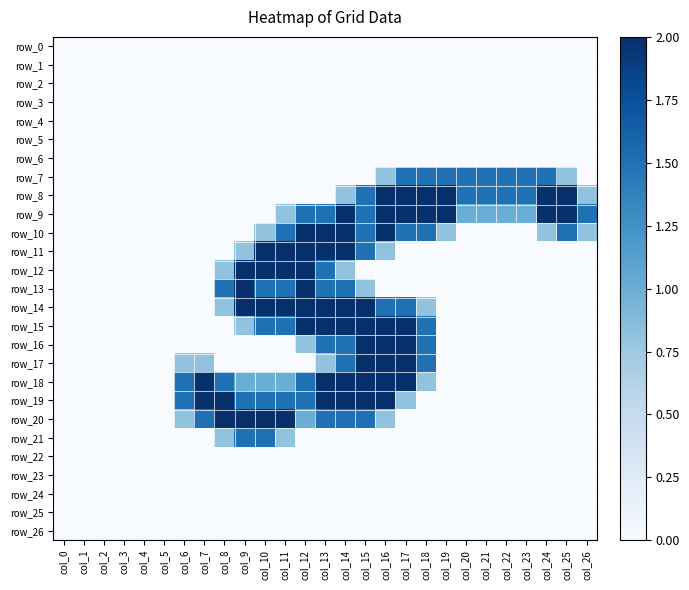

Reading left to right, list all the values displayed in this chart.

row_0: col_0=0.0	col_1=0.0	col_2=0.0	col_3=0.0	col_4=0.0	col_5=0.0	col_6=0.0	col_7=0.0	col_8=0.0	col_9=0.0	col_10=0.0	col_11=0.0	col_12=0.0	col_13=0.0	col_14=0.0	col_15=0.0	col_16=0.0	col_17=0.0	col_18=0.0	col_19=0.0	col_20=0.0	col_21=0.0	col_22=0.0	col_23=0.0	col_24=0.0	col_25=0.0	col_26=0.0
row_1: col_0=0.0	col_1=0.0	col_2=0.0	col_3=0.0	col_4=0.0	col_5=0.0	col_6=0.0	col_7=0.0	col_8=0.0	col_9=0.0	col_10=0.0	col_11=0.0	col_12=0.0	col_13=0.0	col_14=0.0	col_15=0.0	col_16=0.0	col_17=0.0	col_18=0.0	col_19=0.0	col_20=0.0	col_21=0.0	col_22=0.0	col_23=0.0	col_24=0.0	col_25=0.0	col_26=0.0
row_2: col_0=0.0	col_1=0.0	col_2=0.0	col_3=0.0	col_4=0.0	col_5=0.0	col_6=0.0	col_7=0.0	col_8=0.0	col_9=0.0	col_10=0.0	col_11=0.0	col_12=0.0	col_13=0.0	col_14=0.0	col_15=0.0	col_16=0.0	col_17=0.0	col_18=0.0	col_19=0.0	col_20=0.0	col_21=0.0	col_22=0.0	col_23=0.0	col_24=0.0	col_25=0.0	col_26=0.0
row_3: col_0=0.0	col_1=0.0	col_2=0.0	col_3=0.0	col_4=0.0	col_5=0.0	col_6=0.0	col_7=0.0	col_8=0.0	col_9=0.0	col_10=0.0	col_11=0.0	col_12=0.0	col_13=0.0	col_14=0.0	col_15=0.0	col_16=0.0	col_17=0.0	col_18=0.0	col_19=0.0	col_20=0.0	col_21=0.0	col_22=0.0	col_23=0.0	col_24=0.0	col_25=0.0	col_26=0.0
row_4: col_0=0.0	col_1=0.0	col_2=0.0	col_3=0.0	col_4=0.0	col_5=0.0	col_6=0.0	col_7=0.0	col_8=0.0	col_9=0.0	col_10=0.0	col_11=0.0	col_12=0.0	col_13=0.0	col_14=0.0	col_15=0.0	col_16=0.0	col_17=0.0	col_18=0.0	col_19=0.0	col_20=0.0	col_21=0.0	col_22=0.0	col_23=0.0	col_24=0.0	col_25=0.0	col_26=0.0
row_5: col_0=0.0	col_1=0.0	col_2=0.0	col_3=0.0	col_4=0.0	col_5=0.0	col_6=0.0	col_7=0.0	col_8=0.0	col_9=0.0	col_10=0.0	col_11=0.0	col_12=0.0	col_13=0.0	col_14=0.0	col_15=0.0	col_16=0.0	col_17=0.0	col_18=0.0	col_19=0.0	col_20=0.0	col_21=0.0	col_22=0.0	col_23=0.0	col_24=0.0	col_25=0.0	col_26=0.0
row_6: col_0=0.0	col_1=0.0	col_2=0.0	col_3=0.0	col_4=0.0	col_5=0.0	col_6=0.0	col_7=0.0	col_8=0.0	col_9=0.0	col_10=0.0	col_11=0.0	col_12=0.0	col_13=0.0	col_14=0.0	col_15=0.0	col_16=0.0	col_17=0.0	col_18=0.0	col_19=0.0	col_20=0.0	col_21=0.0	col_22=0.0	col_23=0.0	col_24=0.0	col_25=0.0	col_26=0.0
row_7: col_0=0.0	col_1=0.0	col_2=0.0	col_3=0.0	col_4=0.0	col_5=0.0	col_6=0.0	col_7=0.0	col_8=0.0	col_9=0.0	col_10=0.0	col_11=0.0	col_12=0.0	col_13=0.0	col_14=0.0	col_15=0.0	col_16=0.8	col_17=1.5	col_18=1.5	col_19=1.5	col_20=1.5	col_21=1.5	col_22=1.5	col_23=1.5	col_24=1.5	col_25=0.8	col_26=0.0
row_8: col_0=0.0	col_1=0.0	col_2=0.0	col_3=0.0	col_4=0.0	col_5=0.0	col_6=0.0	col_7=0.0	col_8=0.0	col_9=0.0	col_10=0.0	col_11=0.0	col_12=0.0	col_13=0.0	col_14=0.8	col_15=1.5	col_16=2.0	col_17=2.0	col_18=2.0	col_19=2.0	col_20=1.5	col_21=1.5	col_22=1.5	col_23=1.5	col_24=2.0	col_25=2.0	col_26=0.8
row_9: col_0=0.0	col_1=0.0	col_2=0.0	col_3=0.0	col_4=0.0	col_5=0.0	col_6=0.0	col_7=0.0	col_8=0.0	col_9=0.0	col_10=0.0	col_11=0.8	col_12=1.5	col_13=1.5	col_14=2.0	col_15=1.5	col_16=2.0	col_17=2.0	col_18=2.0	col_19=2.0	col_20=1.0	col_21=1.0	col_22=1.0	col_23=1.0	col_24=2.0	col_25=2.0	col_26=1.5
row_10: col_0=0.0	col_1=0.0	col_2=0.0	col_3=0.0	col_4=0.0	col_5=0.0	col_6=0.0	col_7=0.0	col_8=0.0	col_9=0.0	col_10=0.8	col_11=1.5	col_12=2.0	col_13=2.0	col_14=2.0	col_15=1.5	col_16=2.0	col_17=1.5	col_18=1.5	col_19=0.8	col_20=0.0	col_21=0.0	col_22=0.0	col_23=0.0	col_24=0.8	col_25=1.5	col_26=0.8
row_11: col_0=0.0	col_1=0.0	col_2=0.0	col_3=0.0	col_4=0.0	col_5=0.0	col_6=0.0	col_7=0.0	col_8=0.0	col_9=0.8	col_10=2.0	col_11=2.0	col_12=2.0	col_13=2.0	col_14=2.0	col_15=1.5	col_16=0.8	col_17=0.0	col_18=0.0	col_19=0.0	col_20=0.0	col_21=0.0	col_22=0.0	col_23=0.0	col_24=0.0	col_25=0.0	col_26=0.0
row_12: col_0=0.0	col_1=0.0	col_2=0.0	col_3=0.0	col_4=0.0	col_5=0.0	col_6=0.0	col_7=0.0	col_8=0.8	col_9=2.0	col_10=2.0	col_11=2.0	col_12=2.0	col_13=1.5	col_14=0.8	col_15=0.0	col_16=0.0	col_17=0.0	col_18=0.0	col_19=0.0	col_20=0.0	col_21=0.0	col_22=0.0	col_23=0.0	col_24=0.0	col_25=0.0	col_26=0.0
row_13: col_0=0.0	col_1=0.0	col_2=0.0	col_3=0.0	col_4=0.0	col_5=0.0	col_6=0.0	col_7=0.0	col_8=1.5	col_9=2.0	col_10=1.5	col_11=1.5	col_12=2.0	col_13=1.5	col_14=1.5	col_15=0.8	col_16=0.0	col_17=0.0	col_18=0.0	col_19=0.0	col_20=0.0	col_21=0.0	col_22=0.0	col_23=0.0	col_24=0.0	col_25=0.0	col_26=0.0
row_14: col_0=0.0	col_1=0.0	col_2=0.0	col_3=0.0	col_4=0.0	col_5=0.0	col_6=0.0	col_7=0.0	col_8=0.8	col_9=2.0	col_10=2.0	col_11=2.0	col_12=2.0	col_13=2.0	col_14=2.0	col_15=2.0	col_16=1.5	col_17=1.5	col_18=0.8	col_19=0.0	col_20=0.0	col_21=0.0	col_22=0.0	col_23=0.0	col_24=0.0	col_25=0.0	col_26=0.0
row_15: col_0=0.0	col_1=0.0	col_2=0.0	col_3=0.0	col_4=0.0	col_5=0.0	col_6=0.0	col_7=0.0	col_8=0.0	col_9=0.8	col_10=1.5	col_11=1.5	col_12=2.0	col_13=2.0	col_14=2.0	col_15=2.0	col_16=2.0	col_17=2.0	col_18=1.5	col_19=0.0	col_20=0.0	col_21=0.0	col_22=0.0	col_23=0.0	col_24=0.0	col_25=0.0	col_26=0.0
row_16: col_0=0.0	col_1=0.0	col_2=0.0	col_3=0.0	col_4=0.0	col_5=0.0	col_6=0.0	col_7=0.0	col_8=0.0	col_9=0.0	col_10=0.0	col_11=0.0	col_12=0.8	col_13=1.5	col_14=1.5	col_15=2.0	col_16=2.0	col_17=2.0	col_18=1.5	col_19=0.0	col_20=0.0	col_21=0.0	col_22=0.0	col_23=0.0	col_24=0.0	col_25=0.0	col_26=0.0
row_17: col_0=0.0	col_1=0.0	col_2=0.0	col_3=0.0	col_4=0.0	col_5=0.0	col_6=0.8	col_7=0.8	col_8=0.0	col_9=0.0	col_10=0.0	col_11=0.0	col_12=0.0	col_13=0.8	col_14=1.5	col_15=2.0	col_16=2.0	col_17=2.0	col_18=1.5	col_19=0.0	col_20=0.0	col_21=0.0	col_22=0.0	col_23=0.0	col_24=0.0	col_25=0.0	col_26=0.0
row_18: col_0=0.0	col_1=0.0	col_2=0.0	col_3=0.0	col_4=0.0	col_5=0.0	col_6=1.5	col_7=2.0	col_8=1.5	col_9=1.0	col_10=1.0	col_11=1.0	col_12=1.5	col_13=2.0	col_14=2.0	col_15=2.0	col_16=2.0	col_17=2.0	col_18=0.8	col_19=0.0	col_20=0.0	col_21=0.0	col_22=0.0	col_23=0.0	col_24=0.0	col_25=0.0	col_26=0.0
row_19: col_0=0.0	col_1=0.0	col_2=0.0	col_3=0.0	col_4=0.0	col_5=0.0	col_6=1.5	col_7=2.0	col_8=2.0	col_9=1.5	col_10=1.5	col_11=1.5	col_12=1.5	col_13=2.0	col_14=2.0	col_15=2.0	col_16=2.0	col_17=0.8	col_18=0.0	col_19=0.0	col_20=0.0	col_21=0.0	col_22=0.0	col_23=0.0	col_24=0.0	col_25=0.0	col_26=0.0
row_20: col_0=0.0	col_1=0.0	col_2=0.0	col_3=0.0	col_4=0.0	col_5=0.0	col_6=0.8	col_7=1.5	col_8=2.0	col_9=2.0	col_10=2.0	col_11=2.0	col_12=1.0	col_13=1.5	col_14=1.5	col_15=1.5	col_16=0.8	col_17=0.0	col_18=0.0	col_19=0.0	col_20=0.0	col_21=0.0	col_22=0.0	col_23=0.0	col_24=0.0	col_25=0.0	col_26=0.0
row_21: col_0=0.0	col_1=0.0	col_2=0.0	col_3=0.0	col_4=0.0	col_5=0.0	col_6=0.0	col_7=0.0	col_8=0.8	col_9=1.5	col_10=1.5	col_11=0.8	col_12=0.0	col_13=0.0	col_14=0.0	col_15=0.0	col_16=0.0	col_17=0.0	col_18=0.0	col_19=0.0	col_20=0.0	col_21=0.0	col_22=0.0	col_23=0.0	col_24=0.0	col_25=0.0	col_26=0.0
row_22: col_0=0.0	col_1=0.0	col_2=0.0	col_3=0.0	col_4=0.0	col_5=0.0	col_6=0.0	col_7=0.0	col_8=0.0	col_9=0.0	col_10=0.0	col_11=0.0	col_12=0.0	col_13=0.0	col_14=0.0	col_15=0.0	col_16=0.0	col_17=0.0	col_18=0.0	col_19=0.0	col_20=0.0	col_21=0.0	col_22=0.0	col_23=0.0	col_24=0.0	col_25=0.0	col_26=0.0
row_23: col_0=0.0	col_1=0.0	col_2=0.0	col_3=0.0	col_4=0.0	col_5=0.0	col_6=0.0	col_7=0.0	col_8=0.0	col_9=0.0	col_10=0.0	col_11=0.0	col_12=0.0	col_13=0.0	col_14=0.0	col_15=0.0	col_16=0.0	col_17=0.0	col_18=0.0	col_19=0.0	col_20=0.0	col_21=0.0	col_22=0.0	col_23=0.0	col_24=0.0	col_25=0.0	col_26=0.0
row_24: col_0=0.0	col_1=0.0	col_2=0.0	col_3=0.0	col_4=0.0	col_5=0.0	col_6=0.0	col_7=0.0	col_8=0.0	col_9=0.0	col_10=0.0	col_11=0.0	col_12=0.0	col_13=0.0	col_14=0.0	col_15=0.0	col_16=0.0	col_17=0.0	col_18=0.0	col_19=0.0	col_20=0.0	col_21=0.0	col_22=0.0	col_23=0.0	col_24=0.0	col_25=0.0	col_26=0.0
row_25: col_0=0.0	col_1=0.0	col_2=0.0	col_3=0.0	col_4=0.0	col_5=0.0	col_6=0.0	col_7=0.0	col_8=0.0	col_9=0.0	col_10=0.0	col_11=0.0	col_12=0.0	col_13=0.0	col_14=0.0	col_15=0.0	col_16=0.0	col_17=0.0	col_18=0.0	col_19=0.0	col_20=0.0	col_21=0.0	col_22=0.0	col_23=0.0	col_24=0.0	col_25=0.0	col_26=0.0
row_26: col_0=0.0	col_1=0.0	col_2=0.0	col_3=0.0	col_4=0.0	col_5=0.0	col_6=0.0	col_7=0.0	col_8=0.0	col_9=0.0	col_10=0.0	col_11=0.0	col_12=0.0	col_13=0.0	col_14=0.0	col_15=0.0	col_16=0.0	col_17=0.0	col_18=0.0	col_19=0.0	col_20=0.0	col_21=0.0	col_22=0.0	col_23=0.0	col_24=0.0	col_25=0.0	col_26=0.0